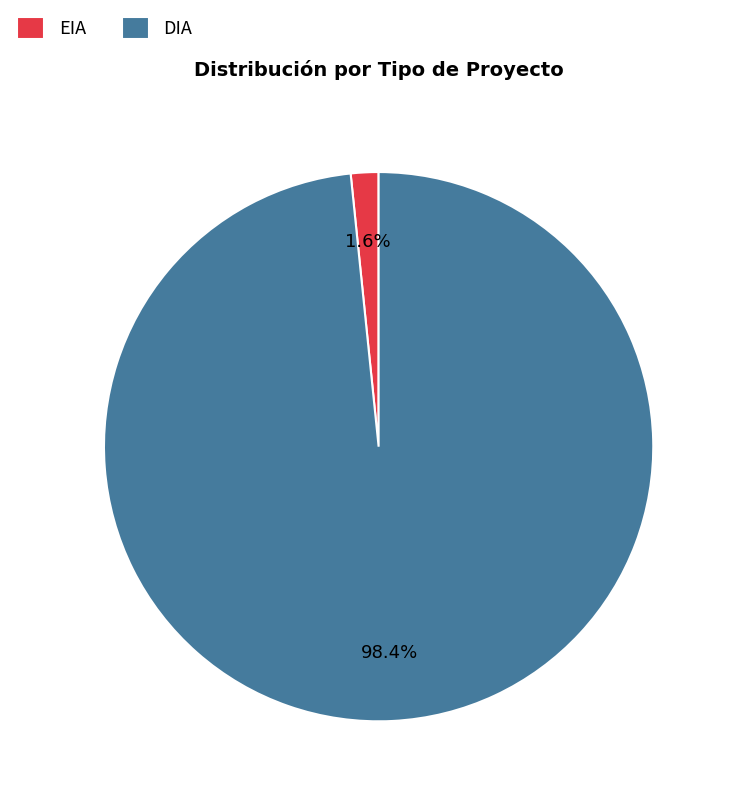

To the nearest percent, what is the combined percentage of DIA and EIA?

100%